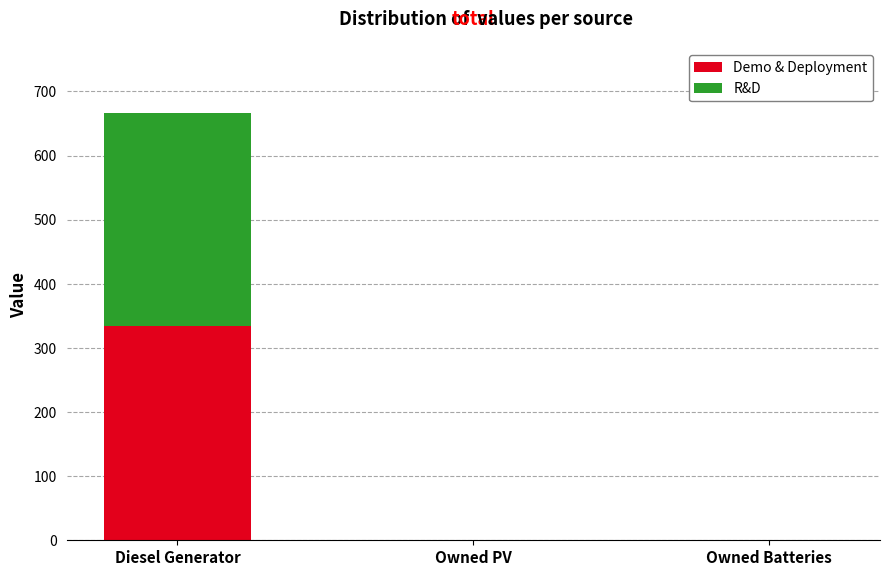

At which category is the sum across all series the highest?

Diesel Generator